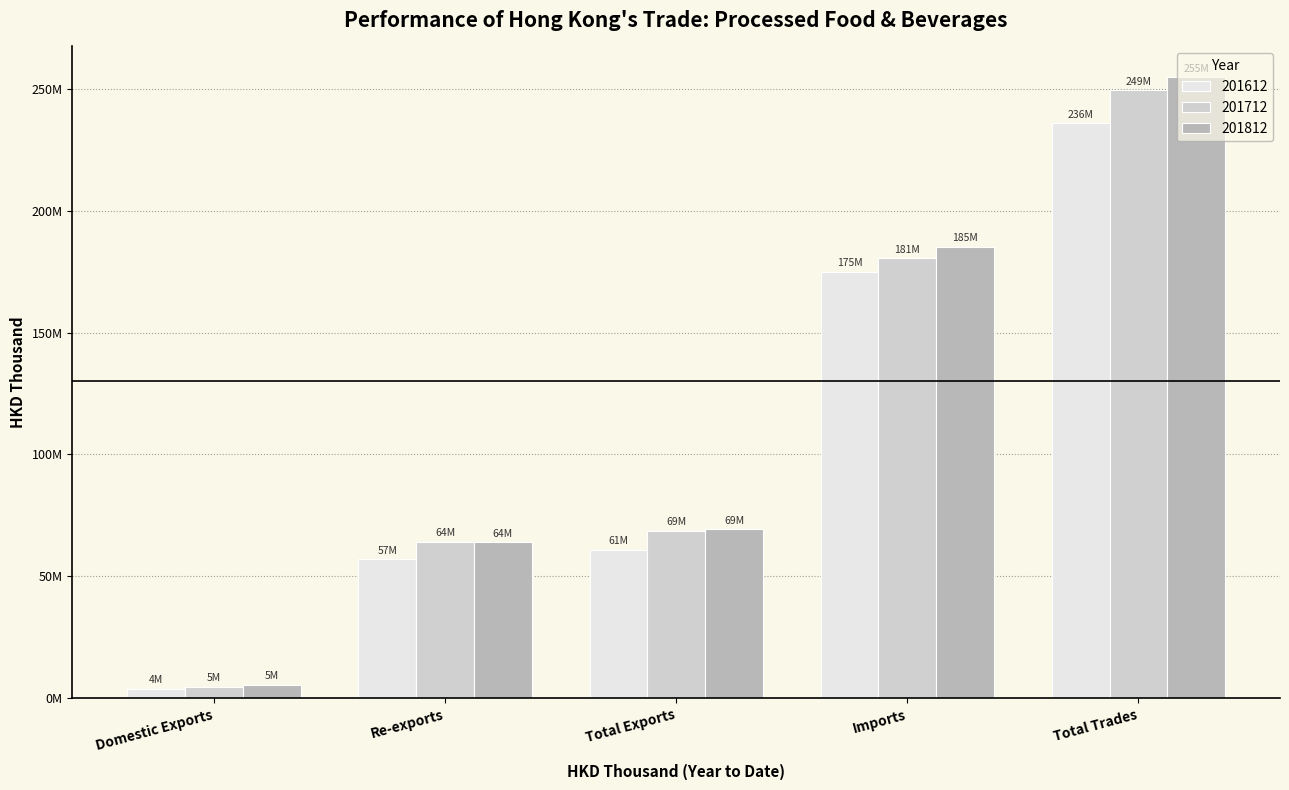

At which label does 201612 first exceed 60872533?

Total Exports